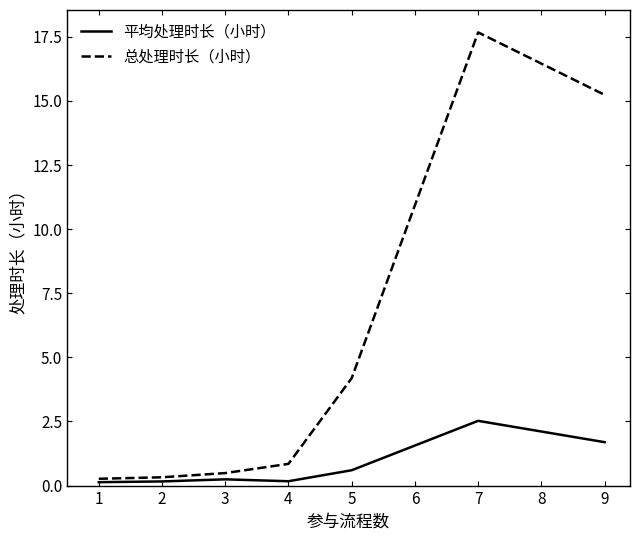

Which series has the largest range (max minus min)?

总处理时长（小时）